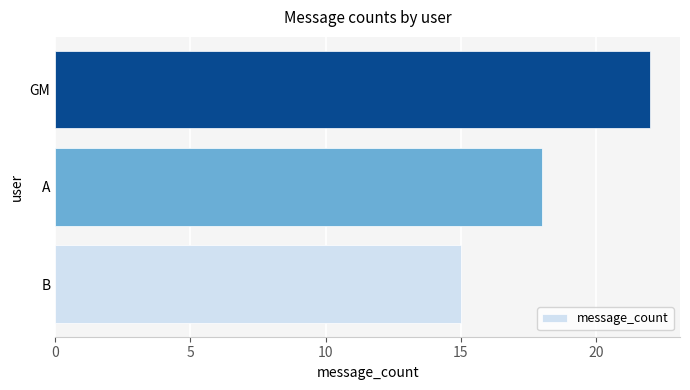

Between B and A, which is larger?

A